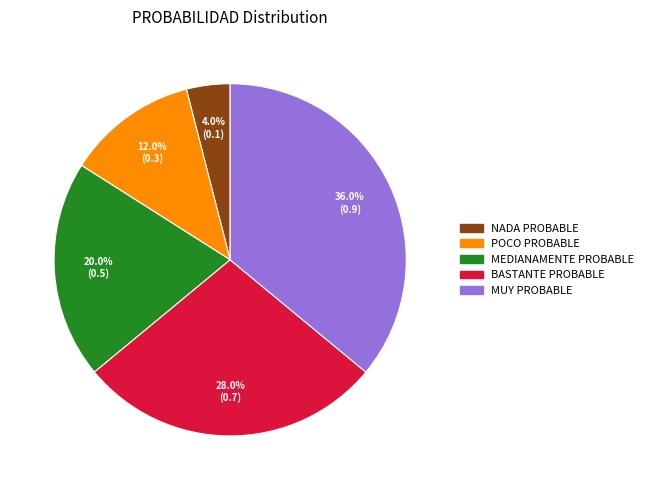

To the nearest percent, what is the average slice percentage?

20%